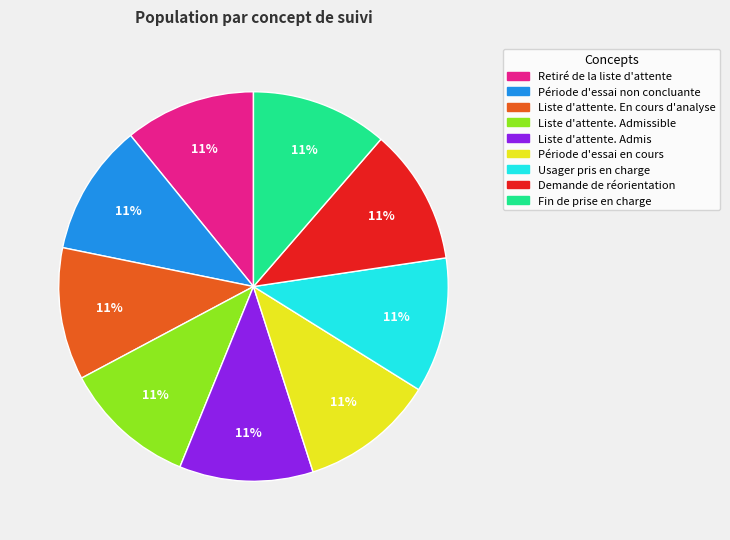

Is there a majority slice in this chart?

No